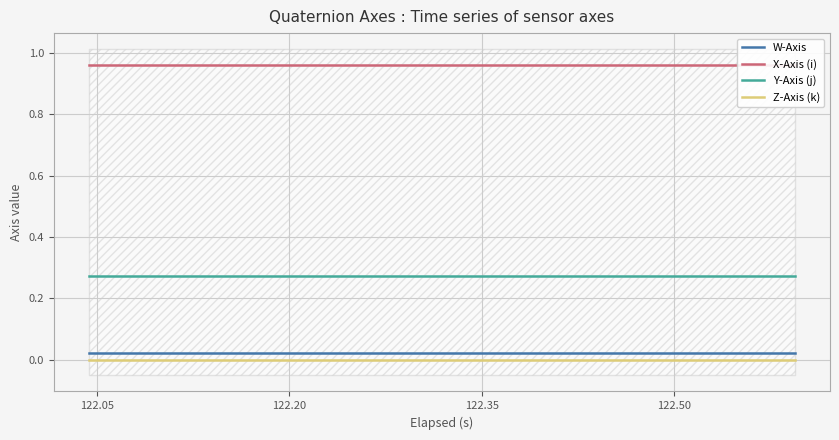

True or false: W-Axis and Y-Axis (j) cross at least once.

False